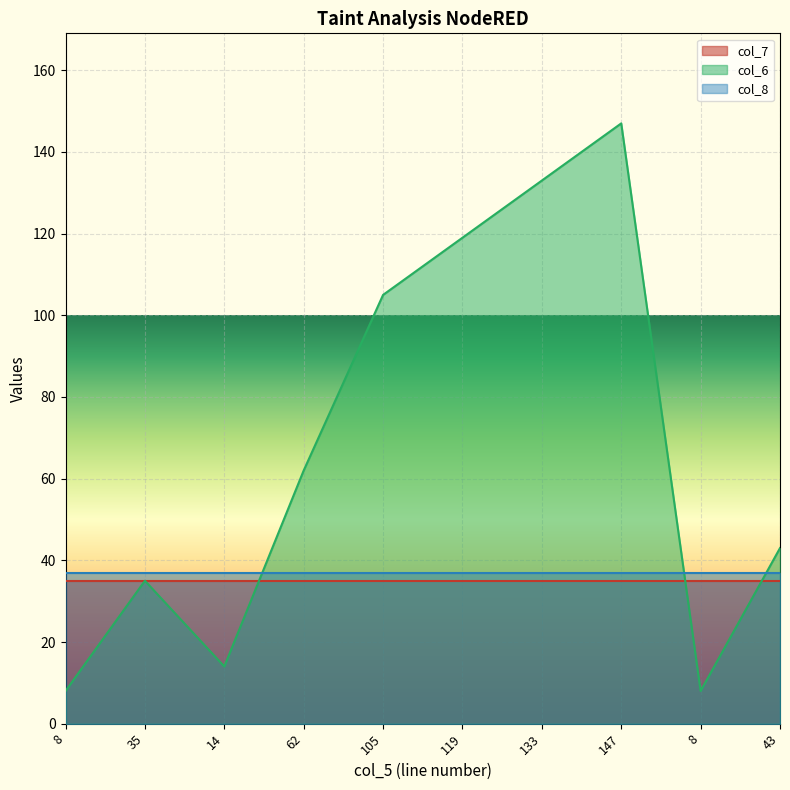

Reading left to right, transcribe all the data shown in this chart.

col_7: 35	35	35	35	35	35	35	35	35	35
col_6: 8	35	14	62	105	119	133	147	8	43
col_8: 37	37	37	37	37	37	37	37	37	37